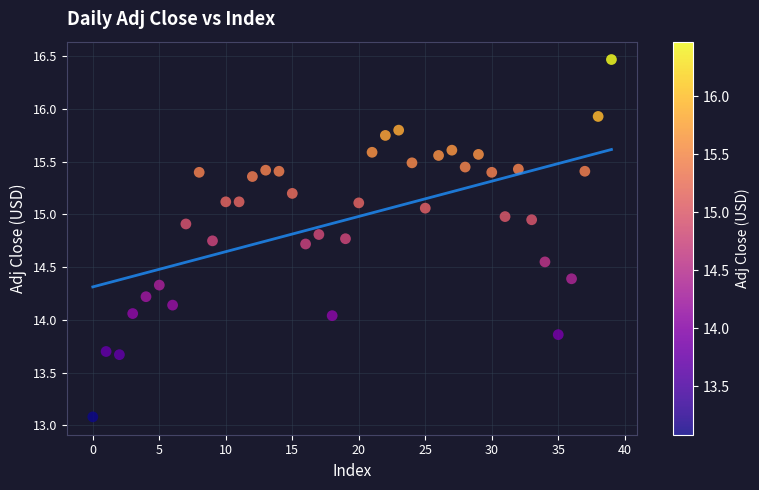

What is the range of Y values (max minus min)?

3.4